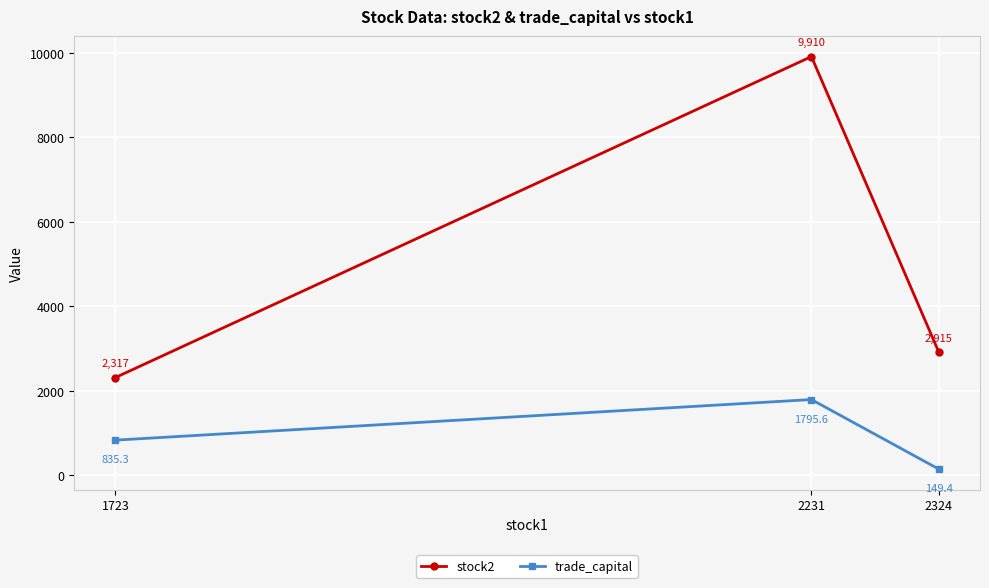

Rank the series at 2324 from highest to lowest value.

stock2, trade_capital